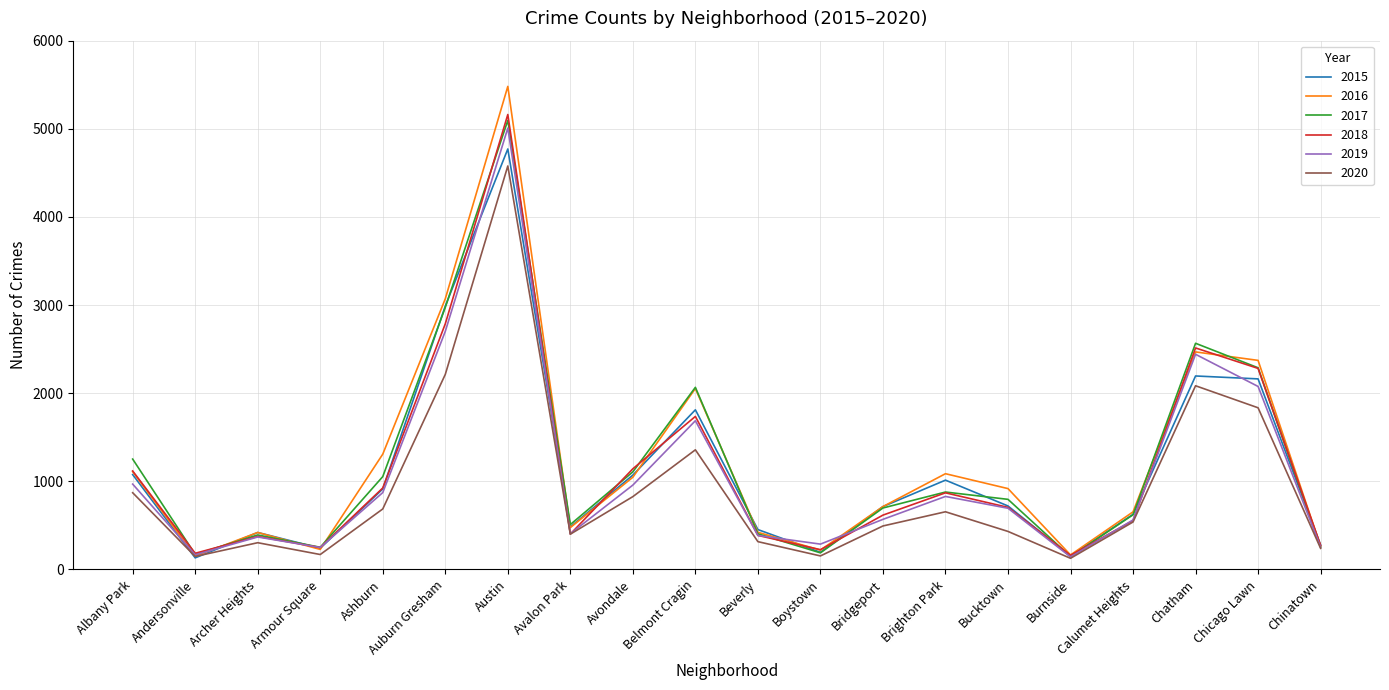

Is this an area chart (filled region under the line)?

No